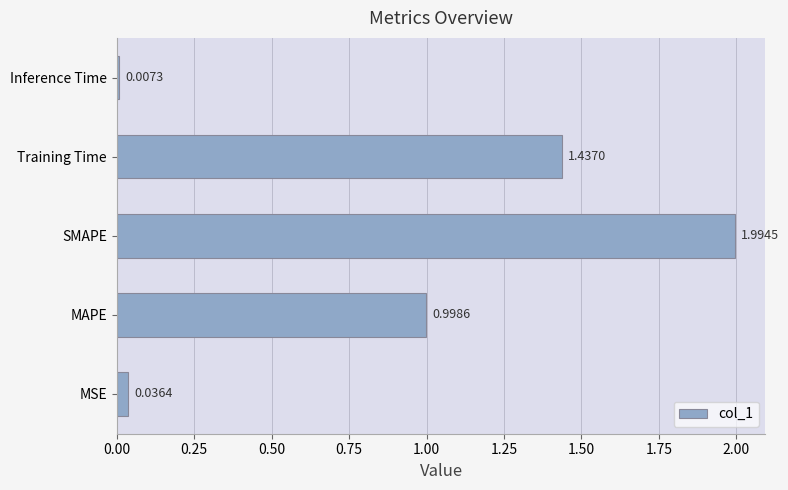

Rank the categories by value from lowest to highest.

Inference Time, MSE, MAPE, Training Time, SMAPE